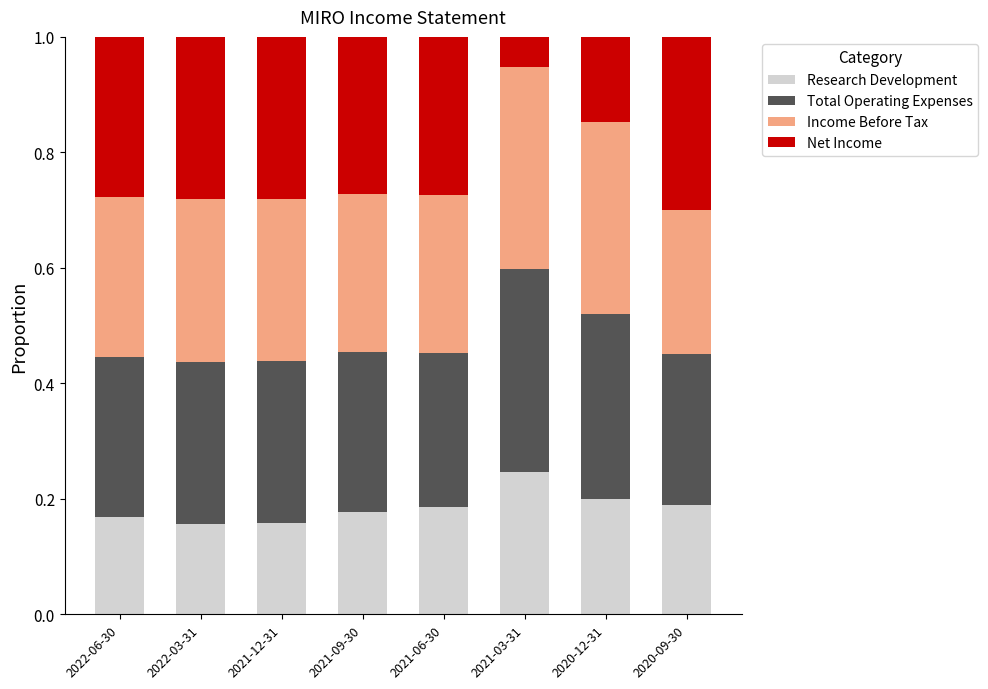

At which label does Research Development reach its peak?

2021-03-31